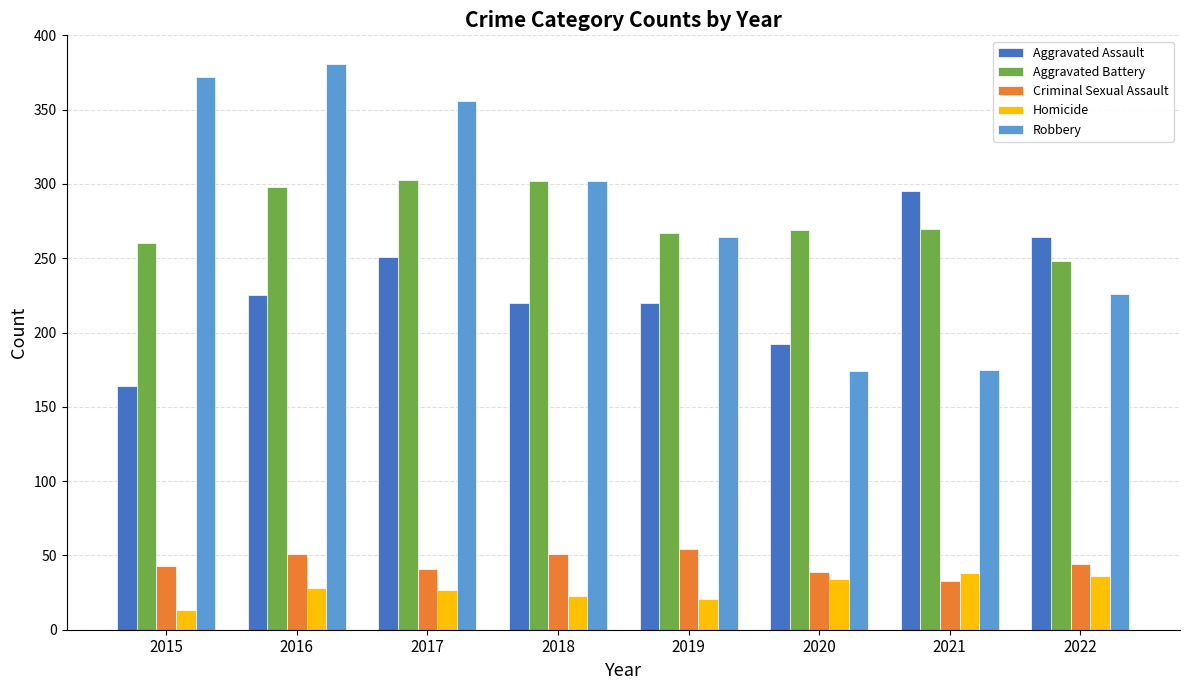

What is the difference between the highest and lowest values at 2021?

262